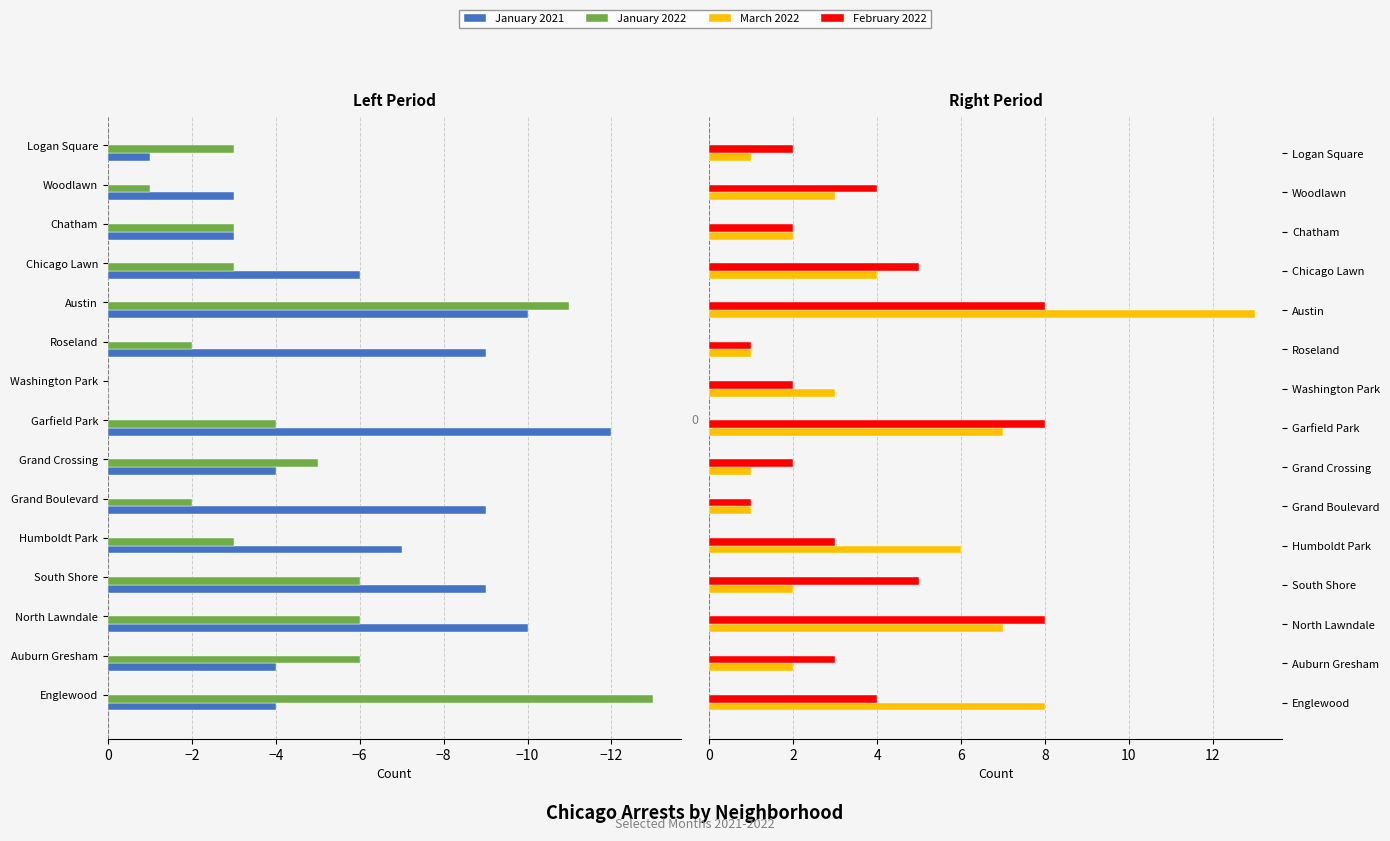

What is the average value of the March 2022 series?

4